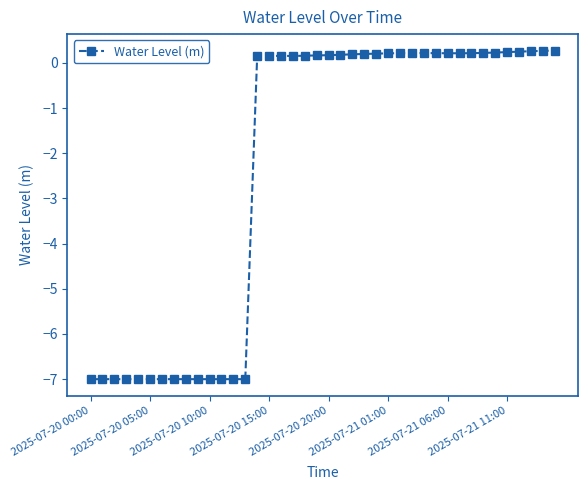

What is the value of the 29th point from the left?

0.2